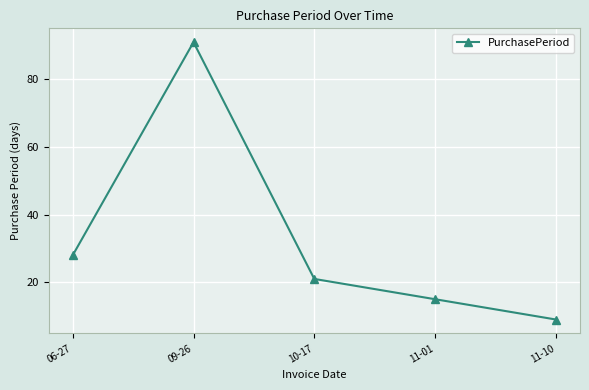

What is the minimum value shown in the chart?

9